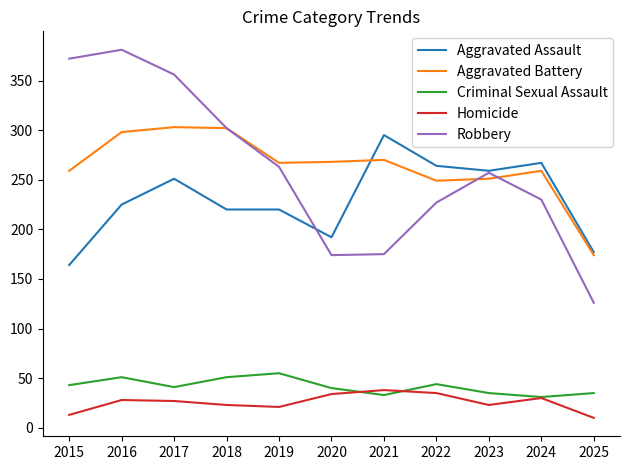

The Aggravated Battery series shows 259 at 2015. True or false?

True